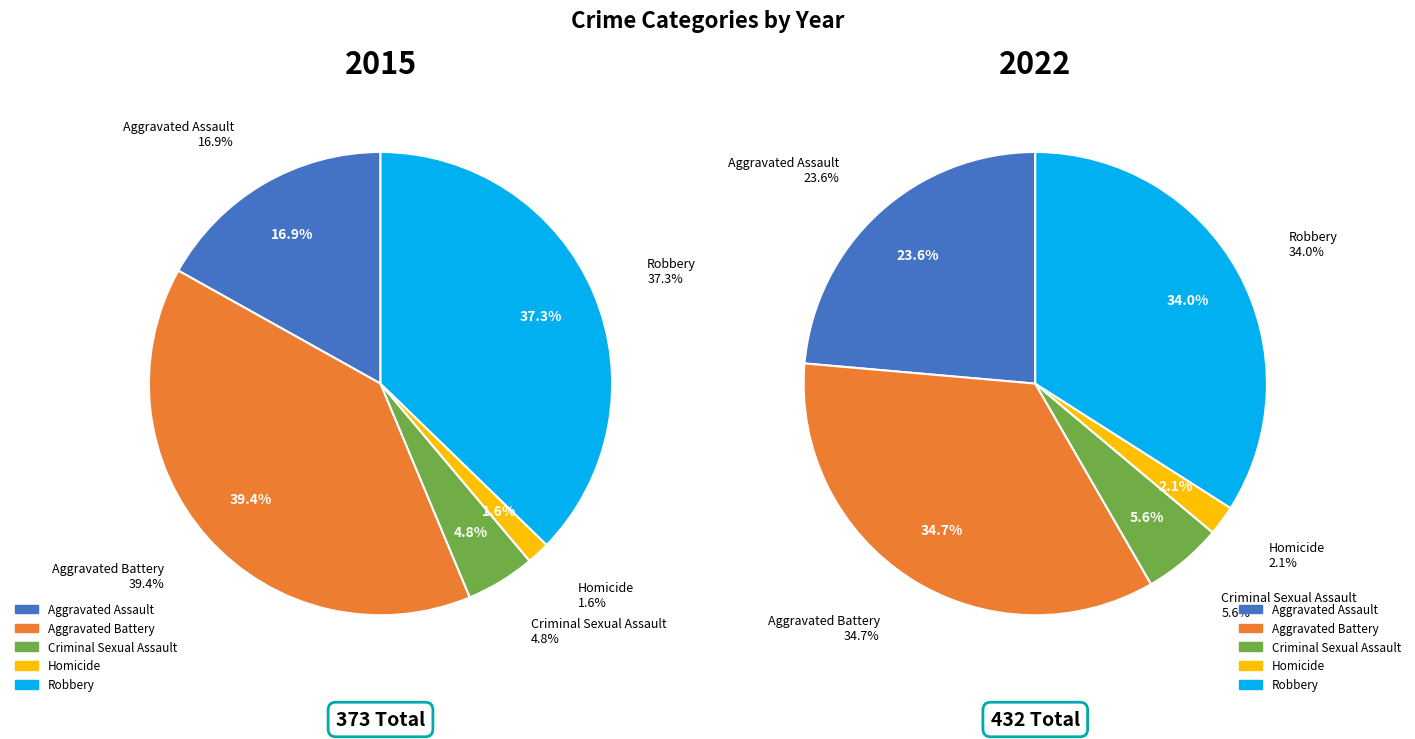

To the nearest percent, what is the combined percentage of Aggravated Battery and Criminal Sexual Assault?

44%